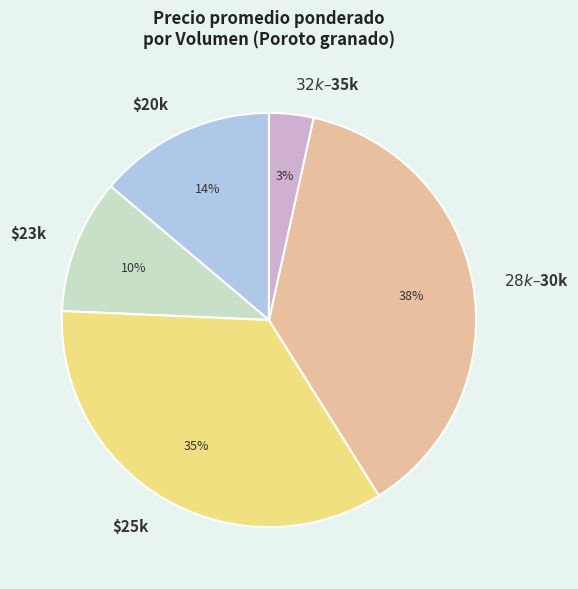

How many segments does this pie chart have?

5